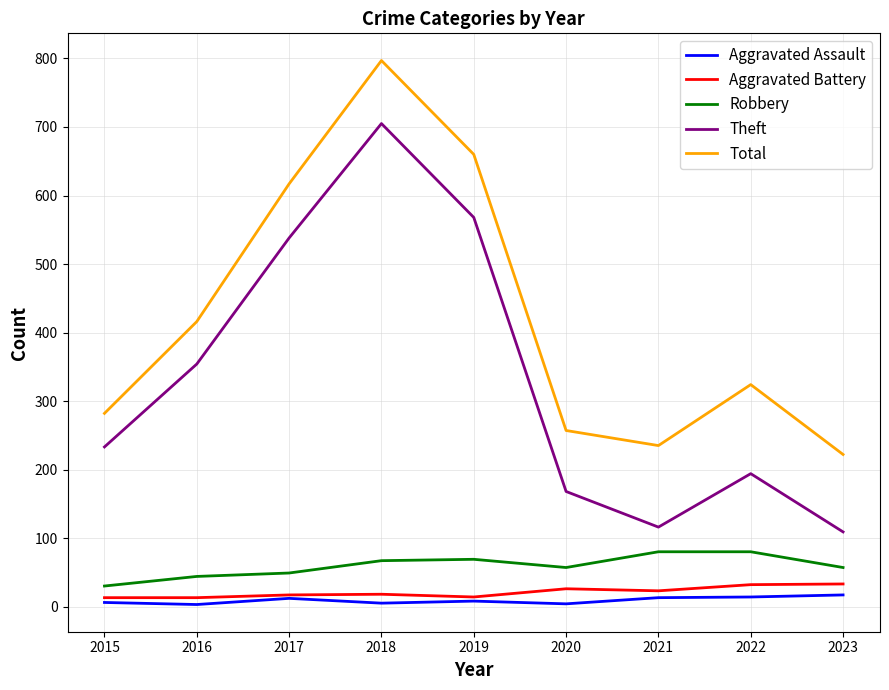

Which series has the widest spread of values?

Theft